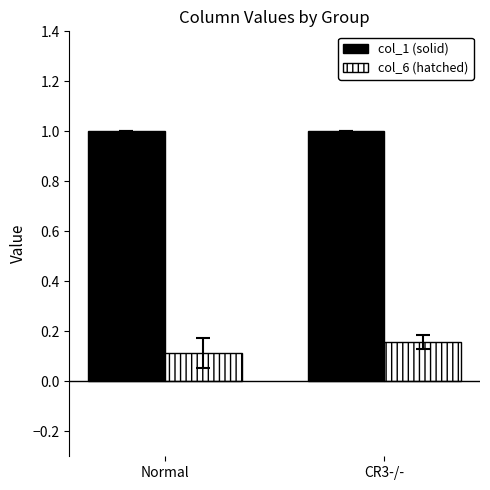

Rank the series at Normal from lowest to highest value.

col_6 (hatched), col_1 (solid)